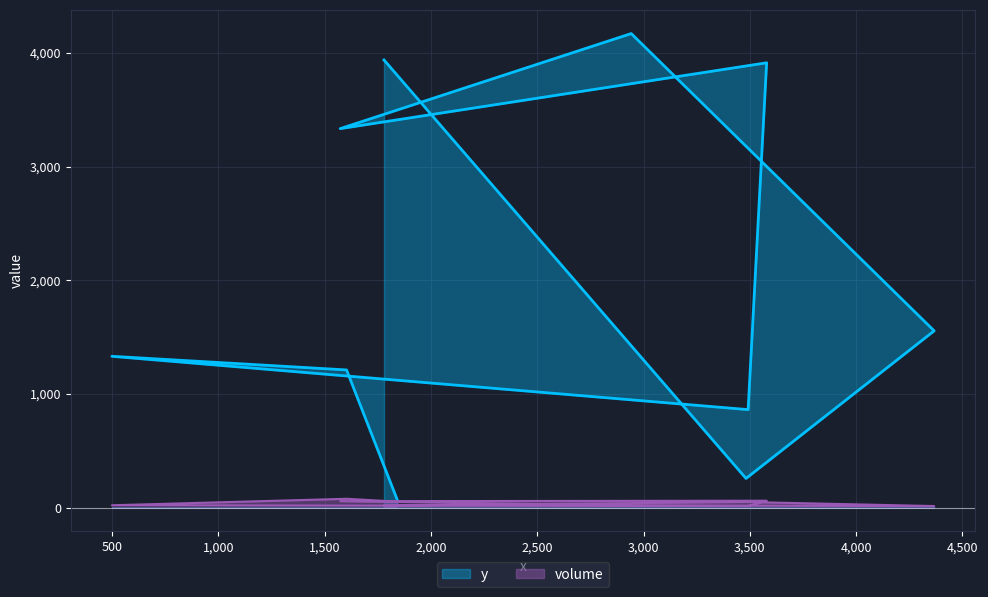

True or false: y and volume intersect in this chart.

False